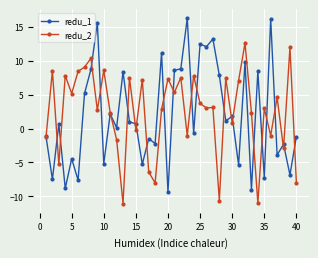

What is the greatest value displayed?

16.3